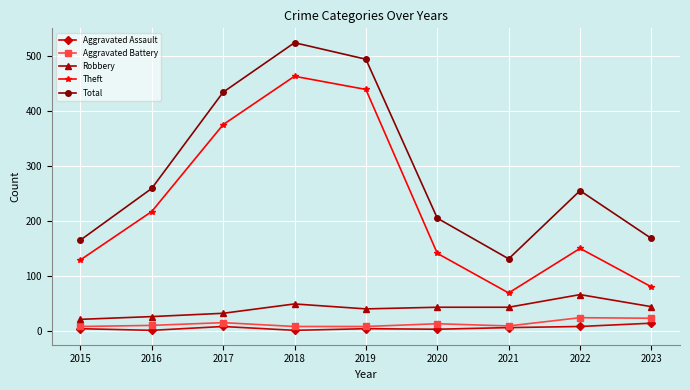

Is this an area chart (filled region under the line)?

No